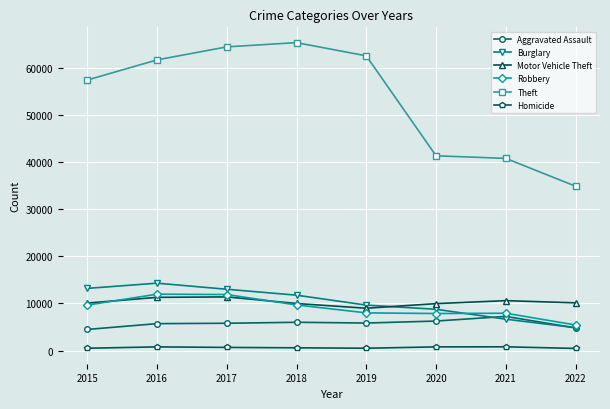

Rank the series by their maximum value, from highest to lowest.

Theft, Burglary, Robbery, Motor Vehicle Theft, Aggravated Assault, Homicide